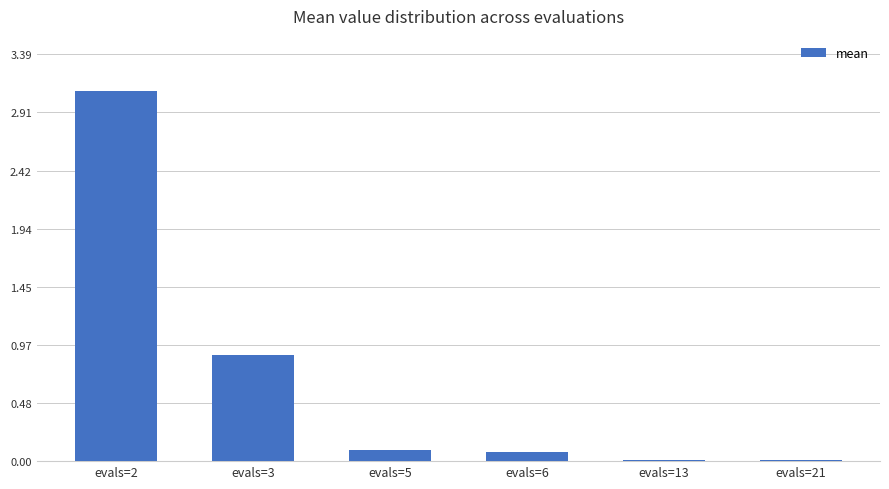

At which label is the value closest to 1?

evals=3